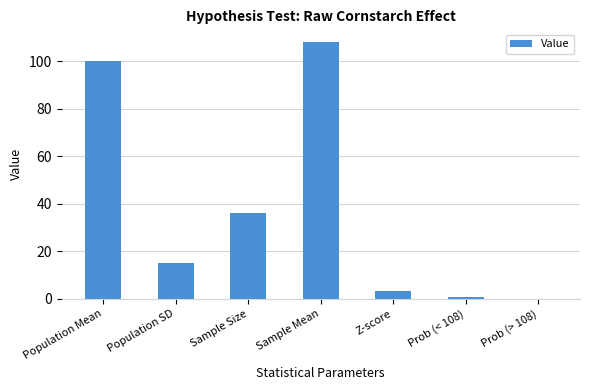

At which label is the value closest to 54?

Sample Size